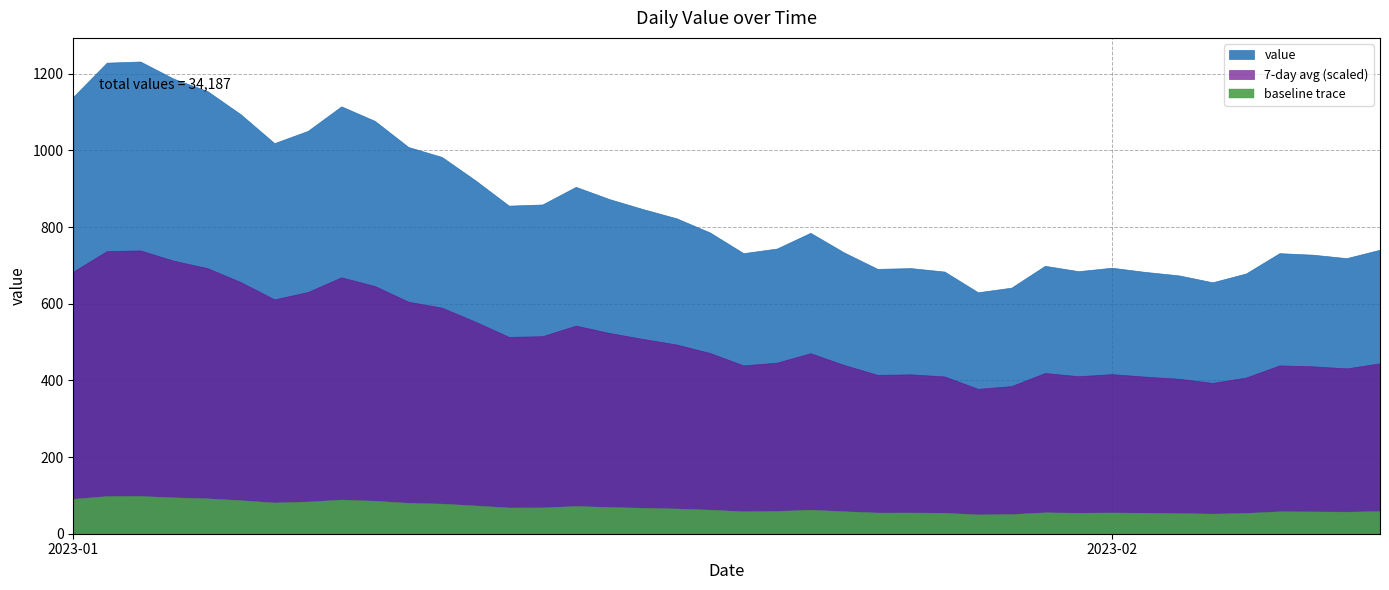

True or false: the data has more than 1 interior local peaks.

True